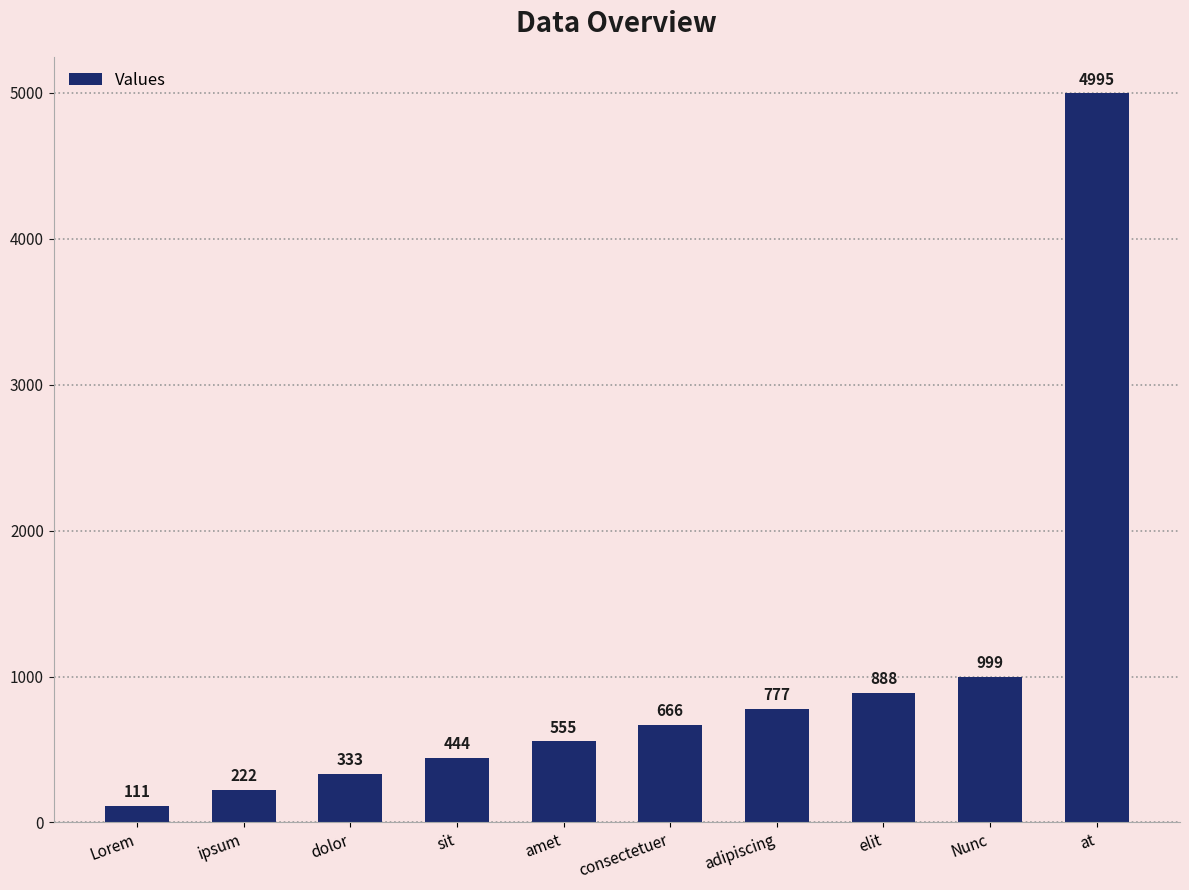

Reading left to right, what are all the values shown in this chart?

Lorem=111	ipsum=222	dolor=333	sit=444	amet=555	consectetuer=666	adipiscing=777	elit=888	Nunc=999	at=4995